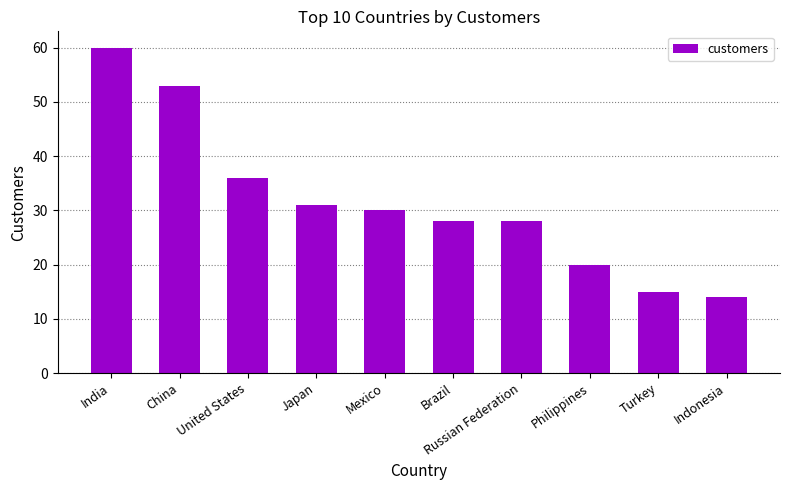

What is the greatest value displayed?

60